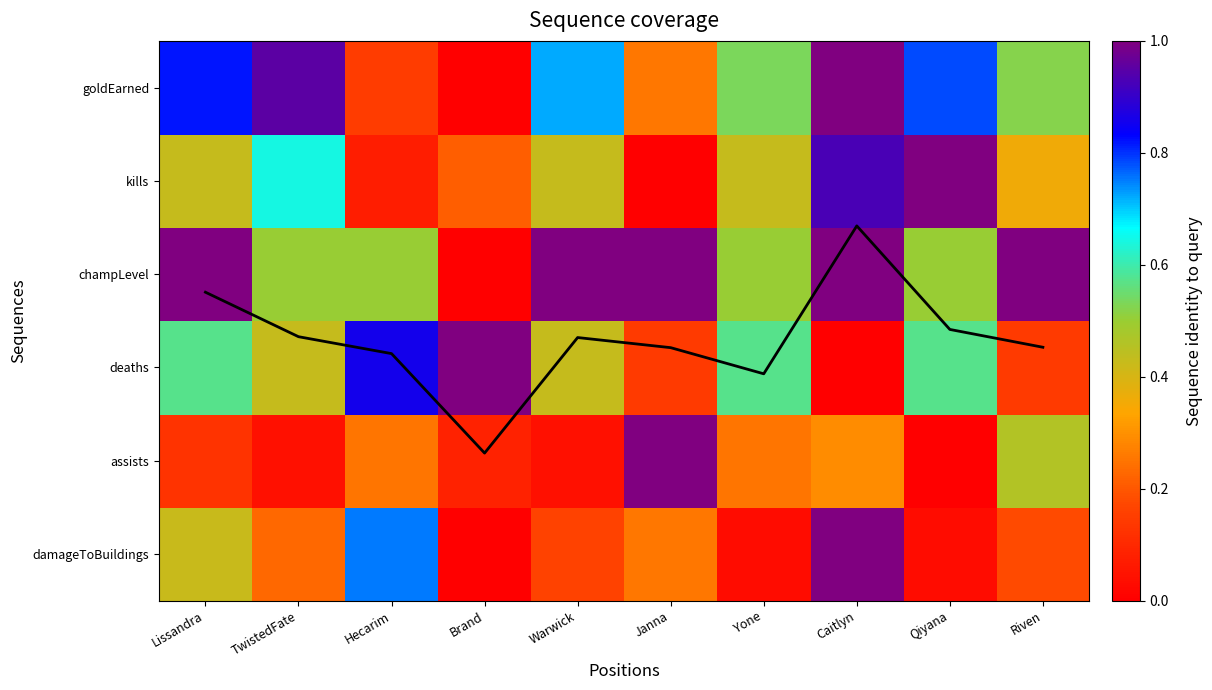

The damageToBuildings series shows 0.4 at Janna. True or false?

False